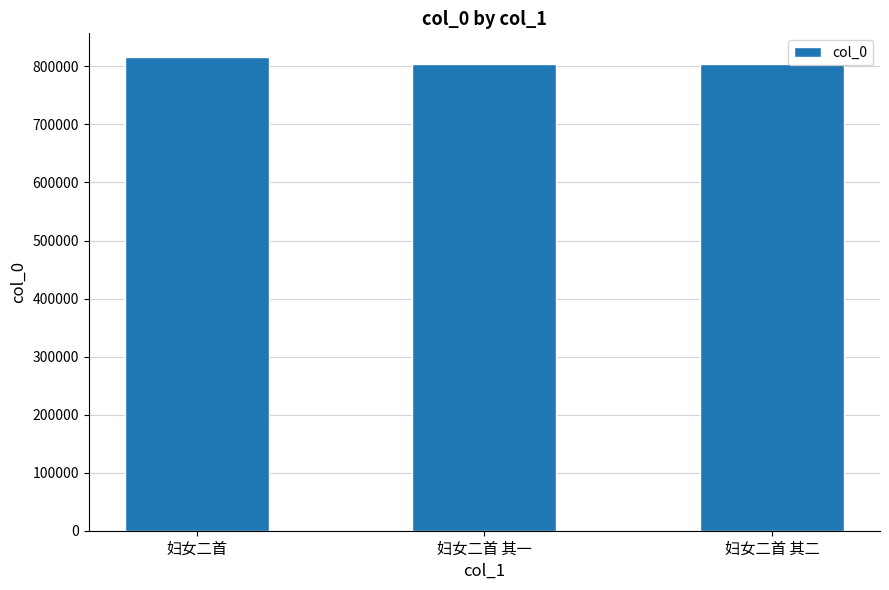

True or false: the data shows 173552 at 妇女二首 其二.

False